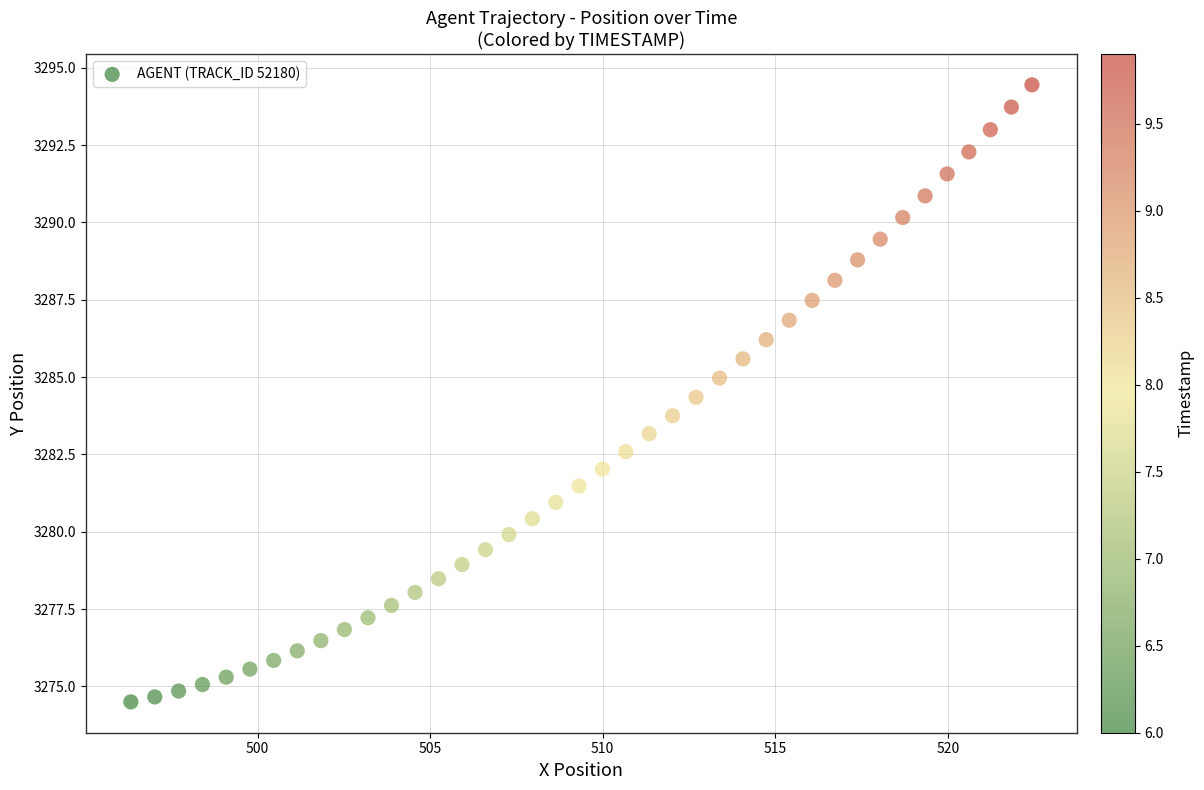

What is the range of X values (max minus min)?

26.1